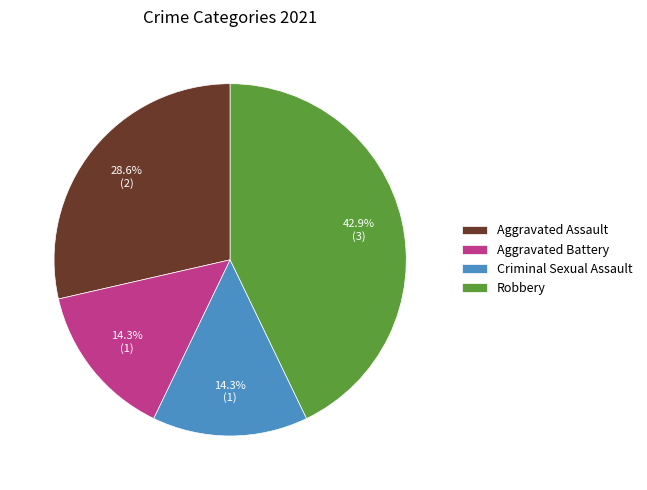

Which category has the biggest portion of the pie?

Robbery